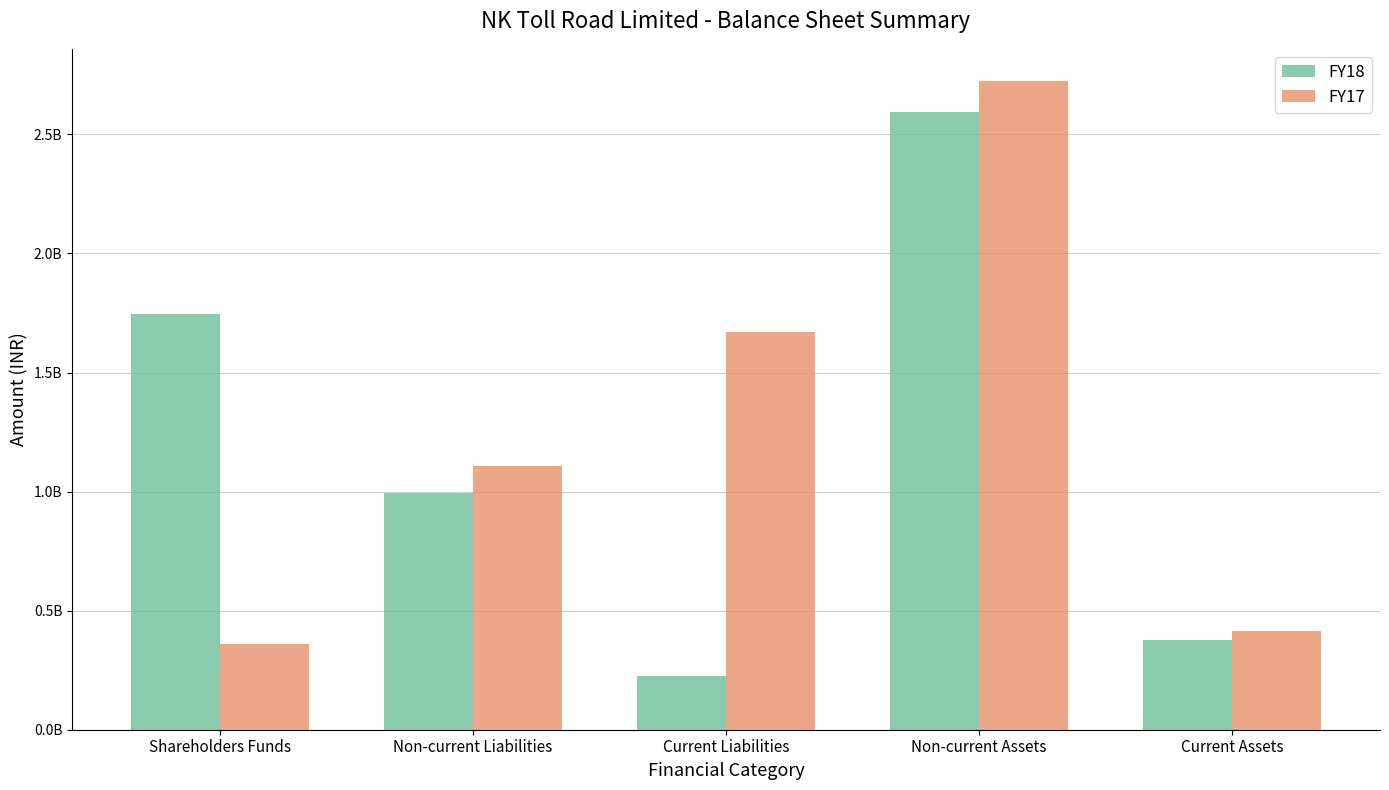

What is the difference between the highest and lowest values at Current Liabilities?

1441500000